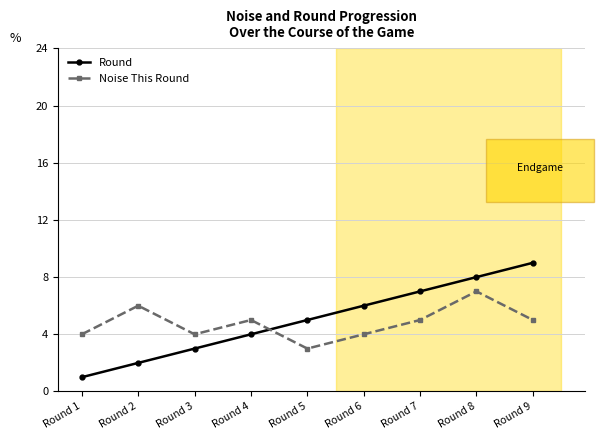

Which series has the largest total across all categories?

Round